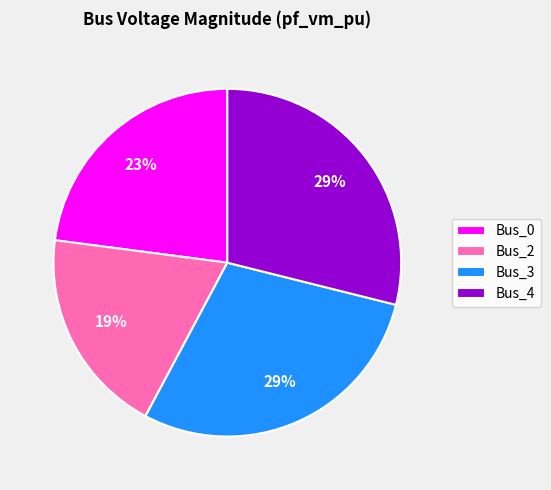

To the nearest percent, what is the difference between the largest and smallest slice percentages?

10%